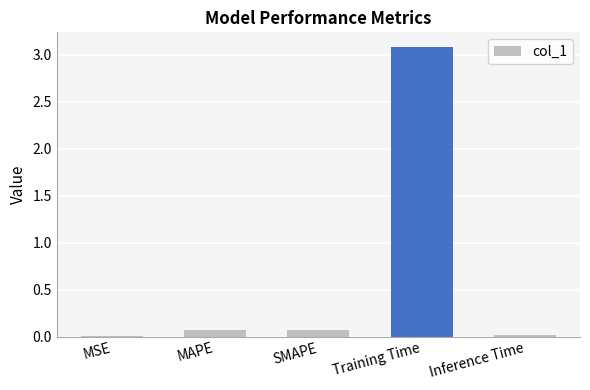

Read the value at Training Time.

3.1